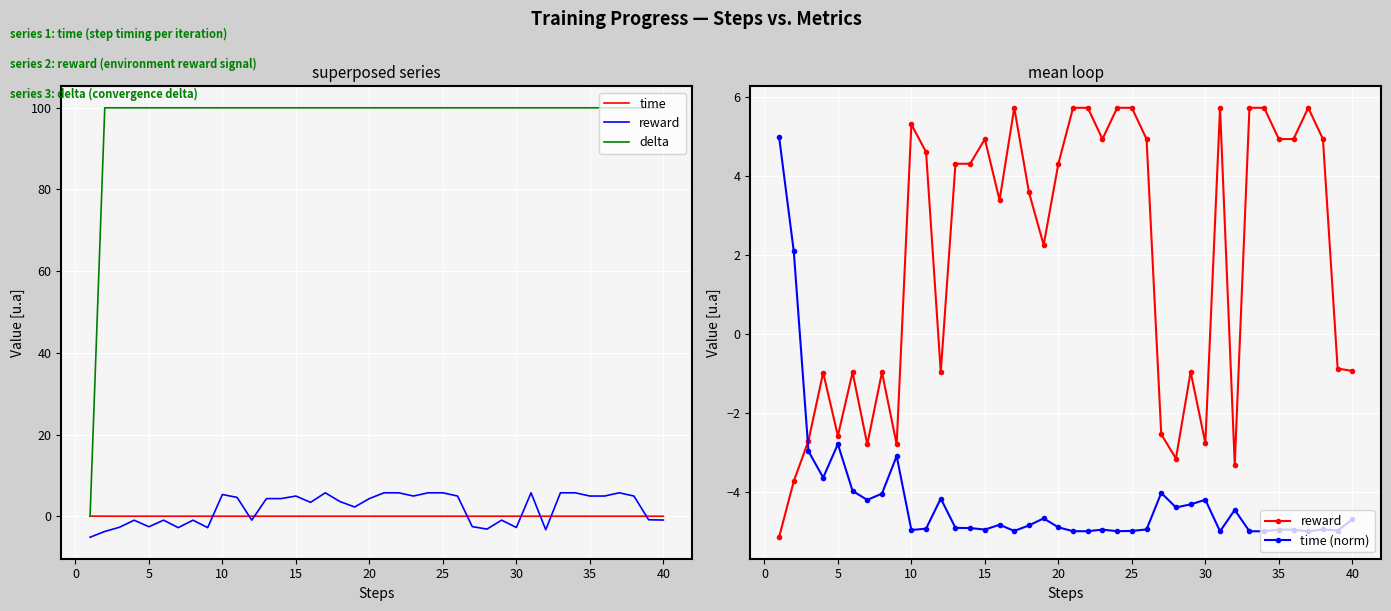

Where do time (norm) and time first cross each other?

0 and 5